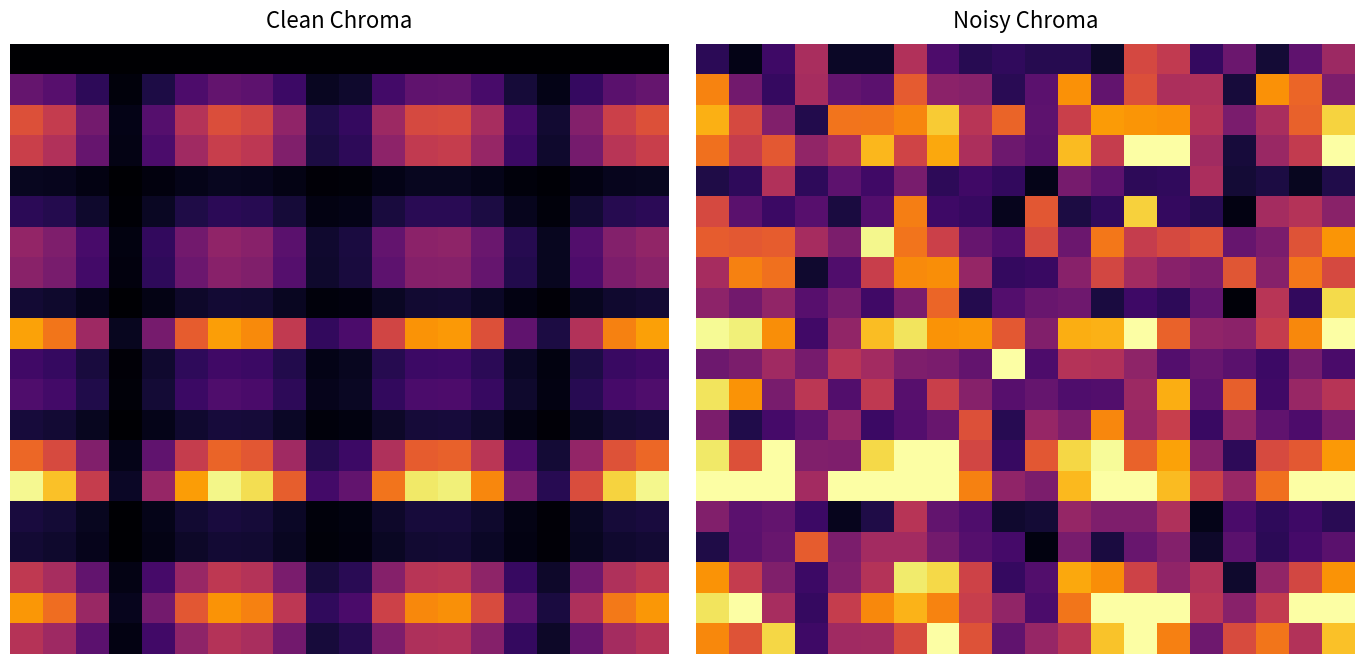

Which has a higher value, 11 or 3?

3